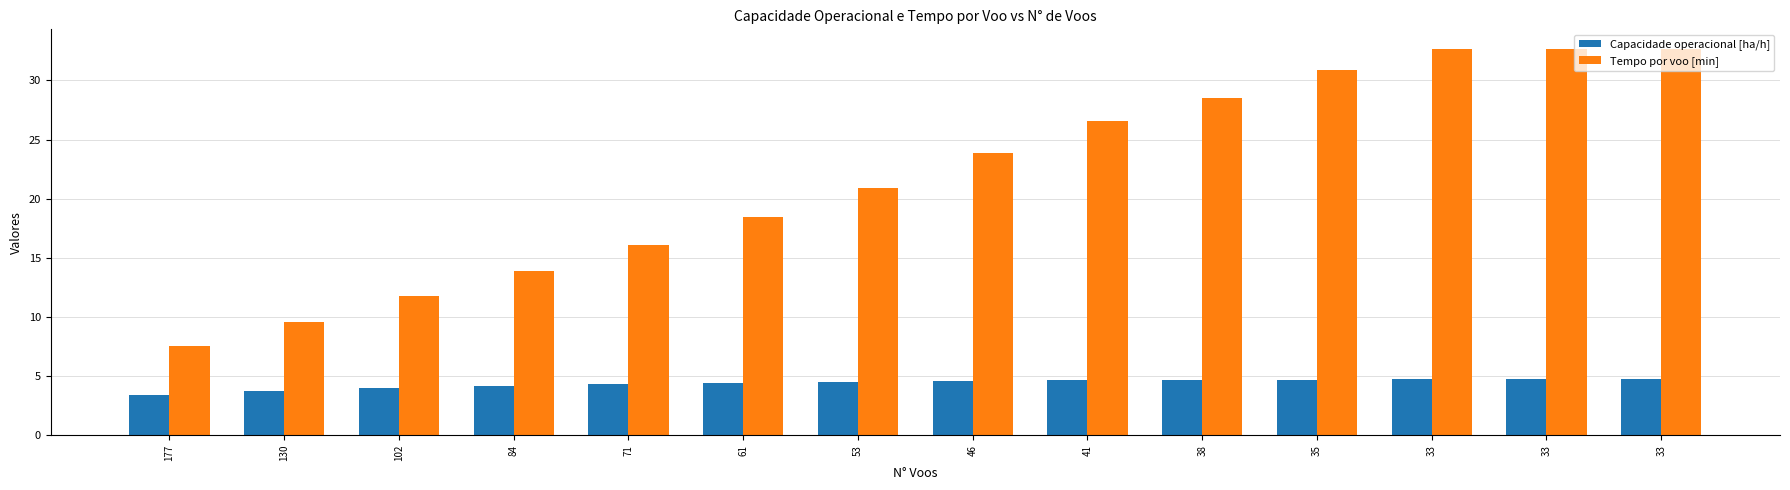

How many bars are there in each group?

2